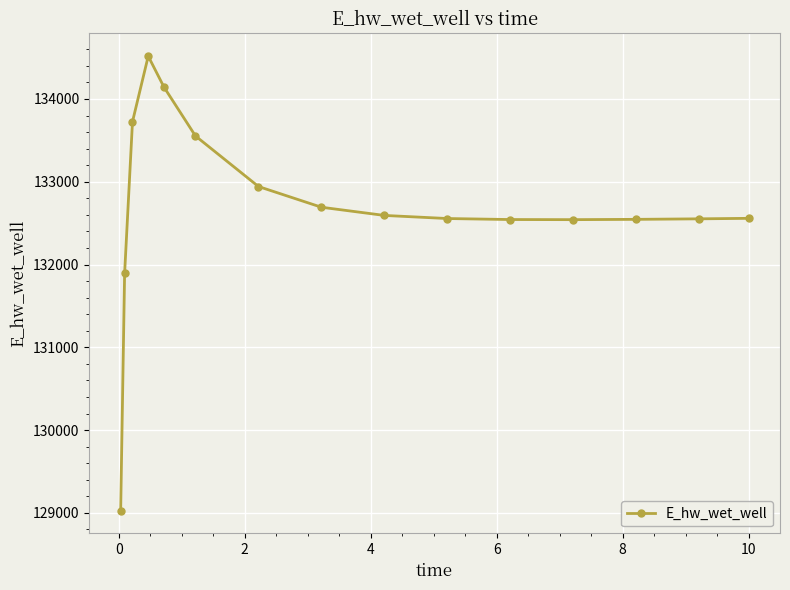

What is the difference between the maximum and minimum values?

5488.2